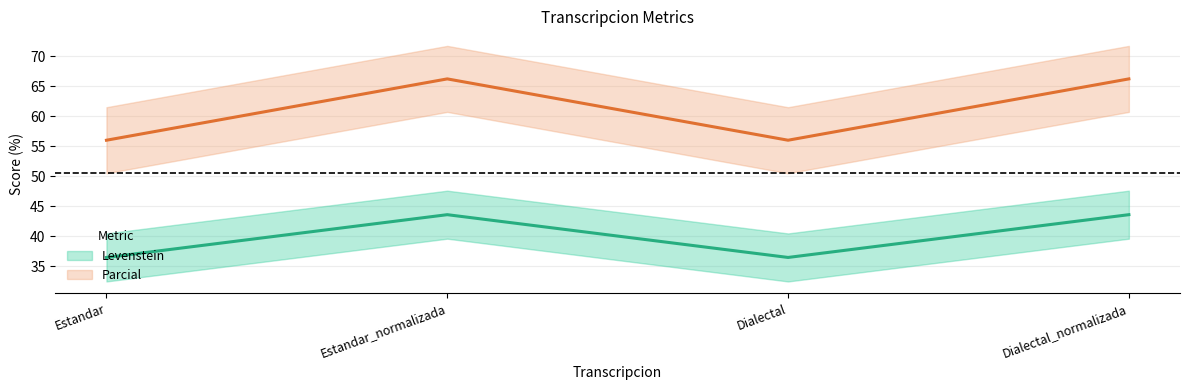

What position from the left is Dialectal?

3